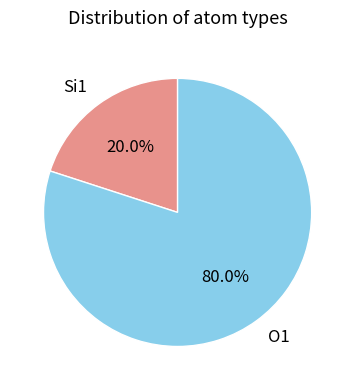

How many segments does this pie chart have?

2